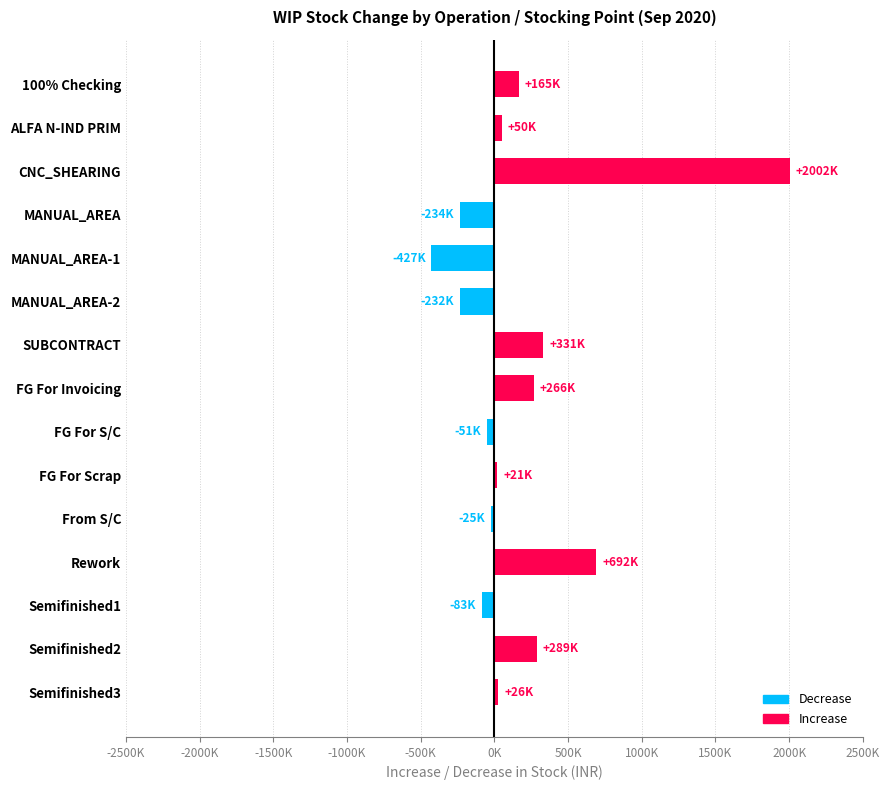

What is the difference between the maximum and minimum values?

2429383.6